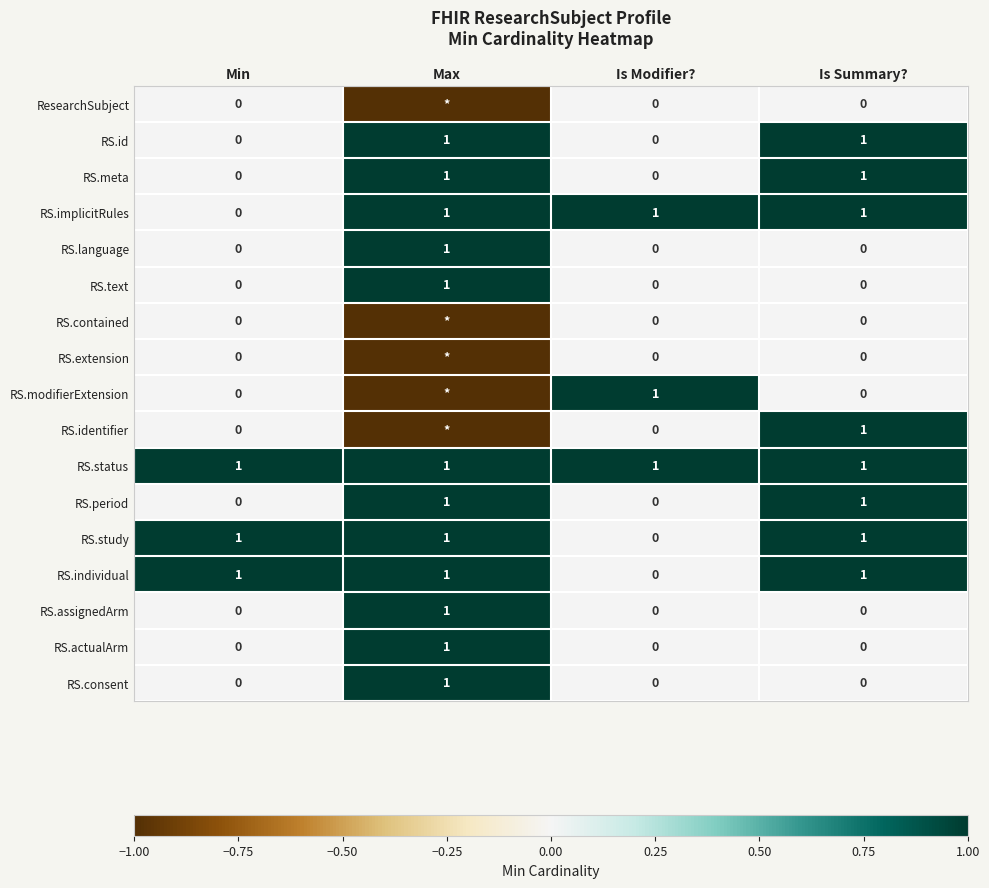

What is the total value across all series at Min?

3